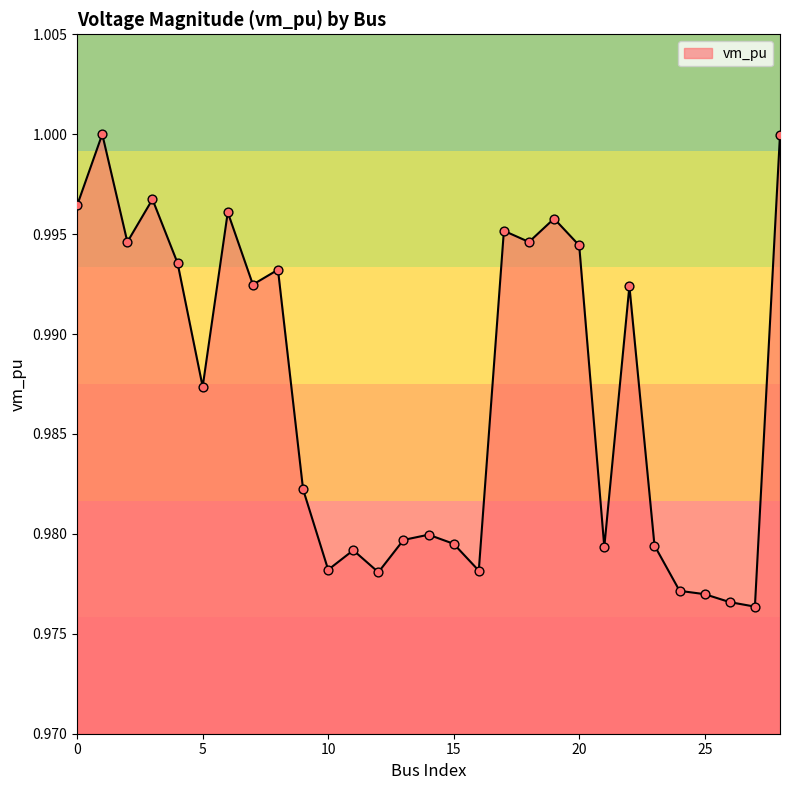

How many lines are shown in the chart?

1